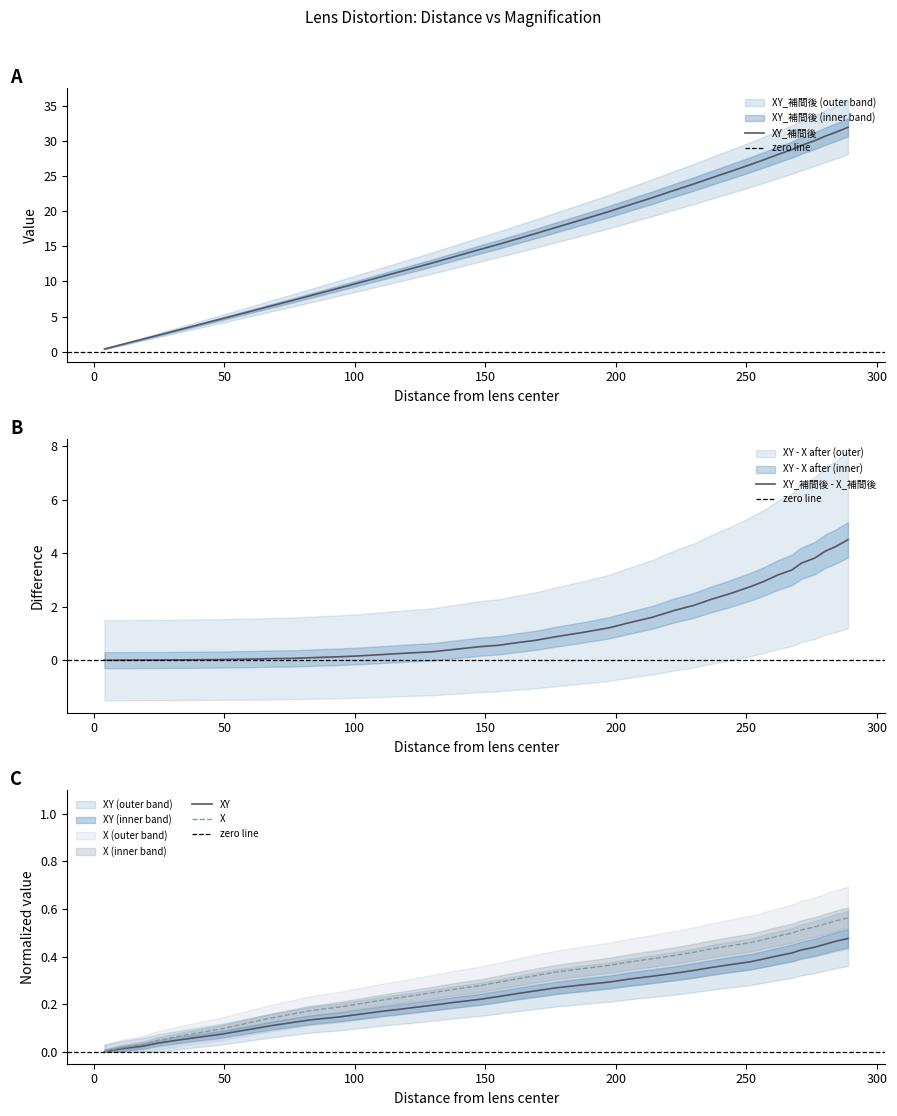

How many positive values does the X_補間後 series have?

39